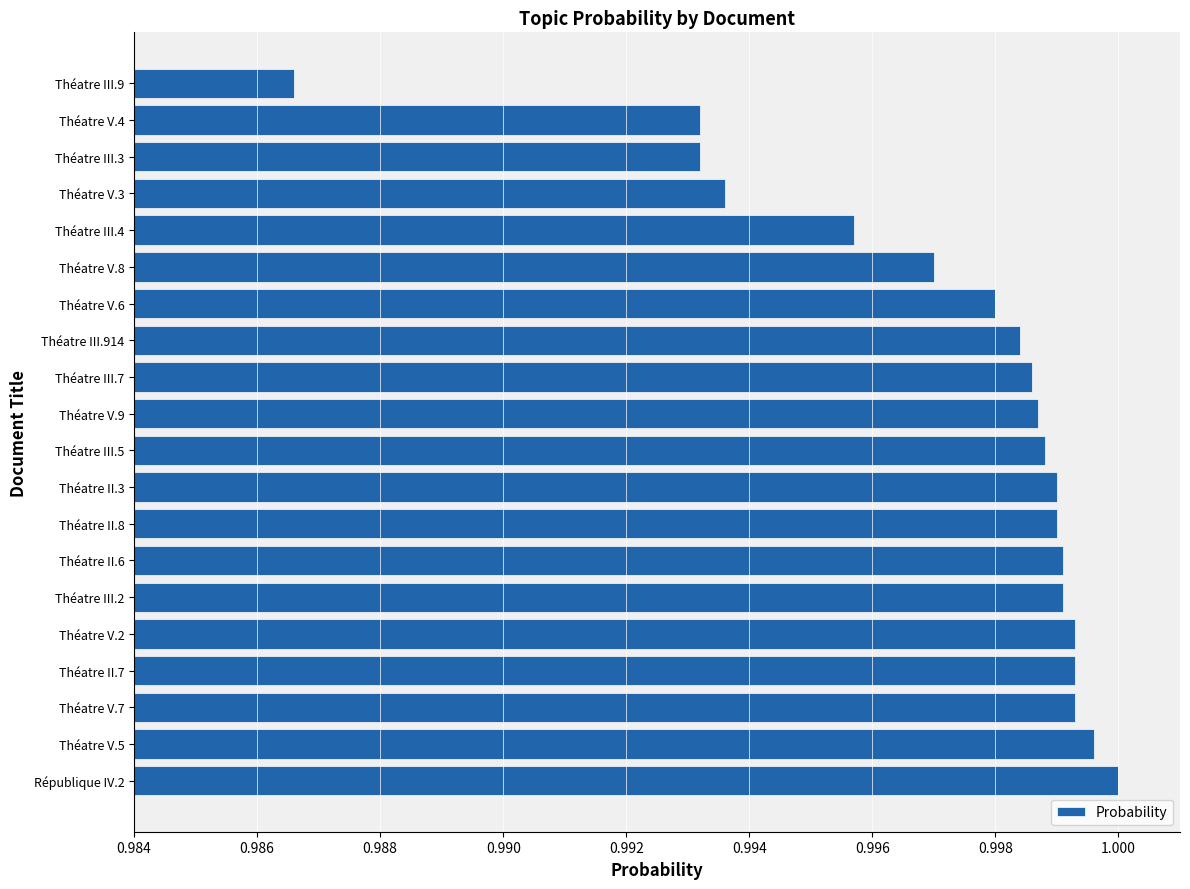

Which category has the lowest value across all series?

Théatre III.9